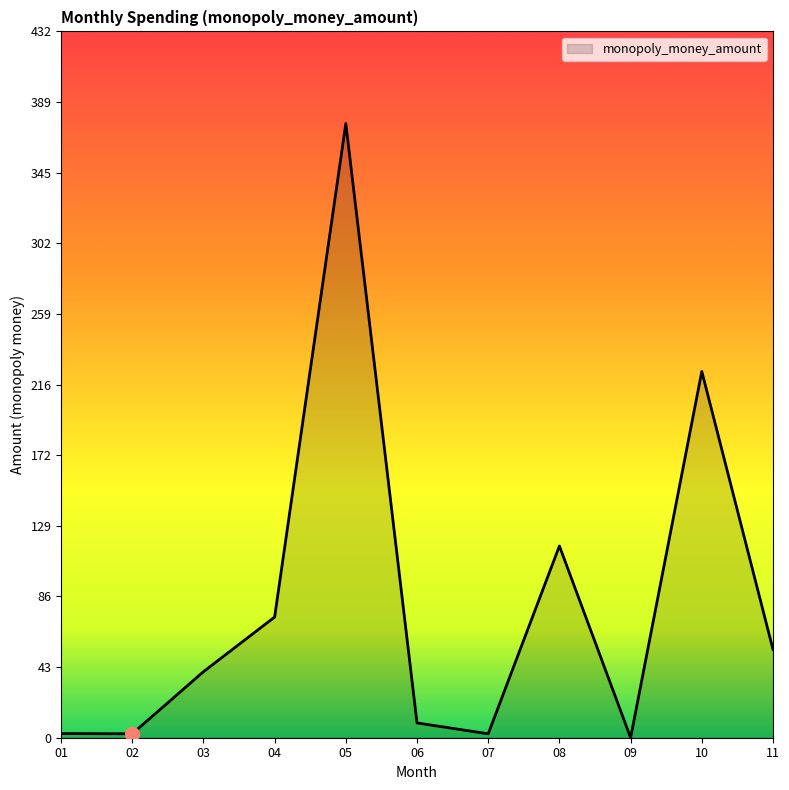

Approximately how many times larger is the value at 08 compared to 06?

13.0